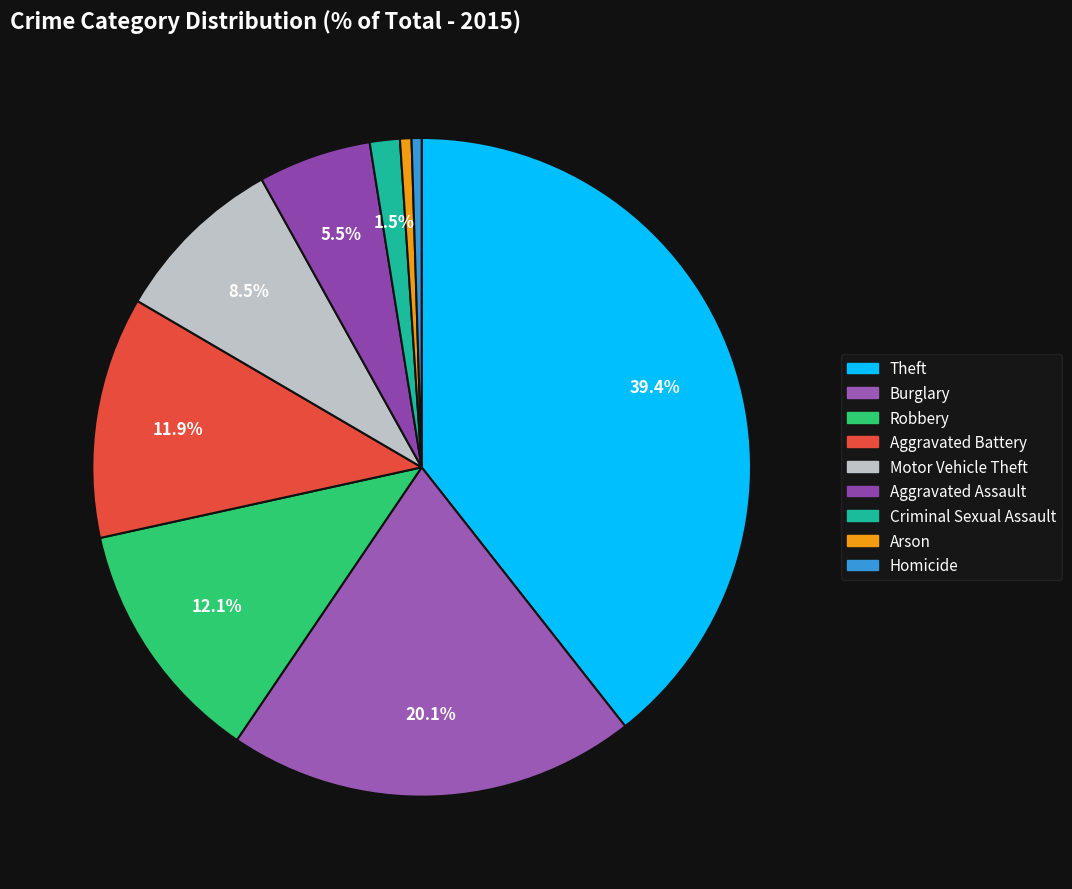

Count the number of slices in the pie.

9